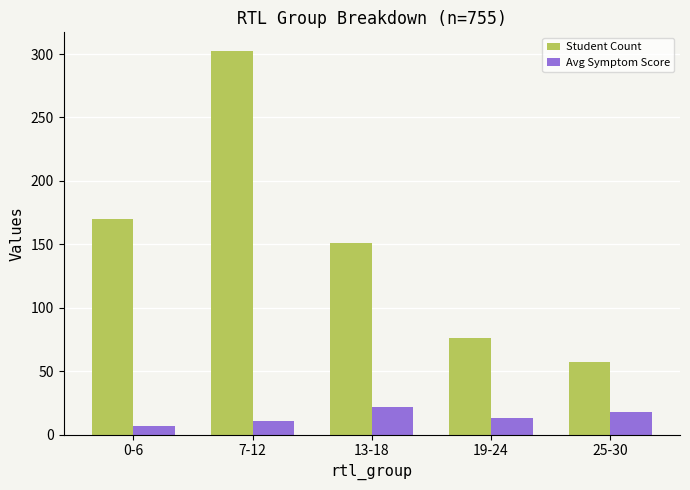

What is the smallest value displayed?

7.0